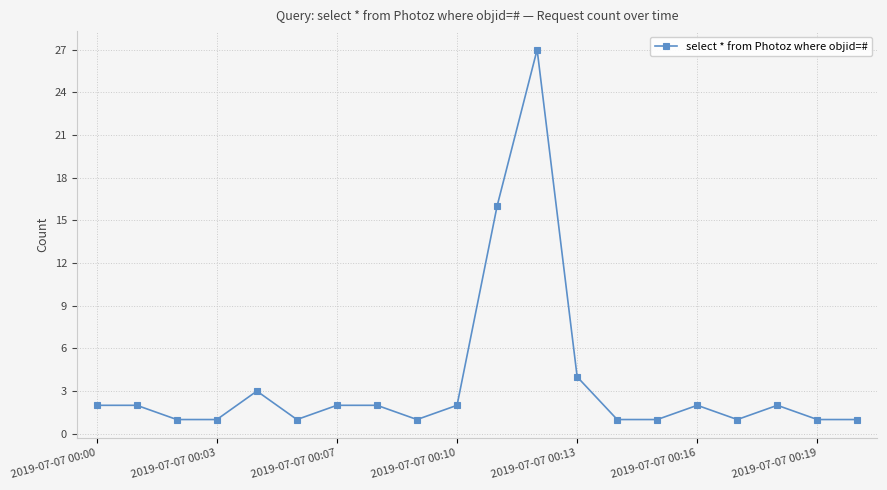

Count the number of categories in the chart.

20